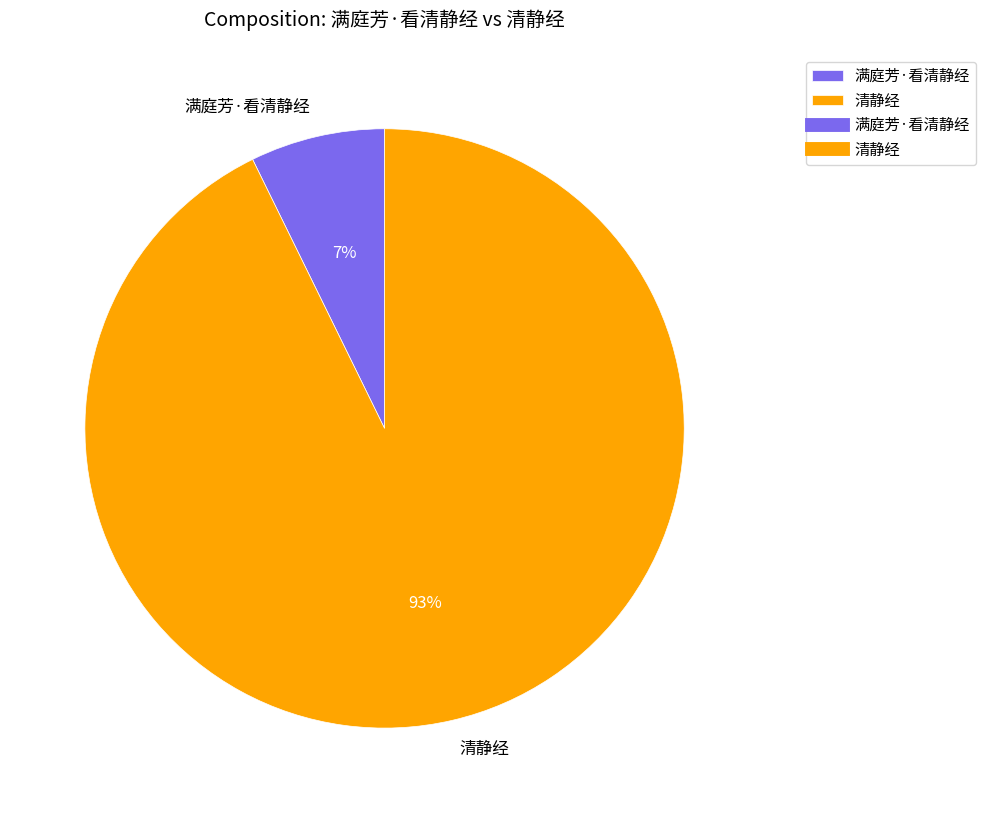

Is there a majority slice in this chart?

Yes